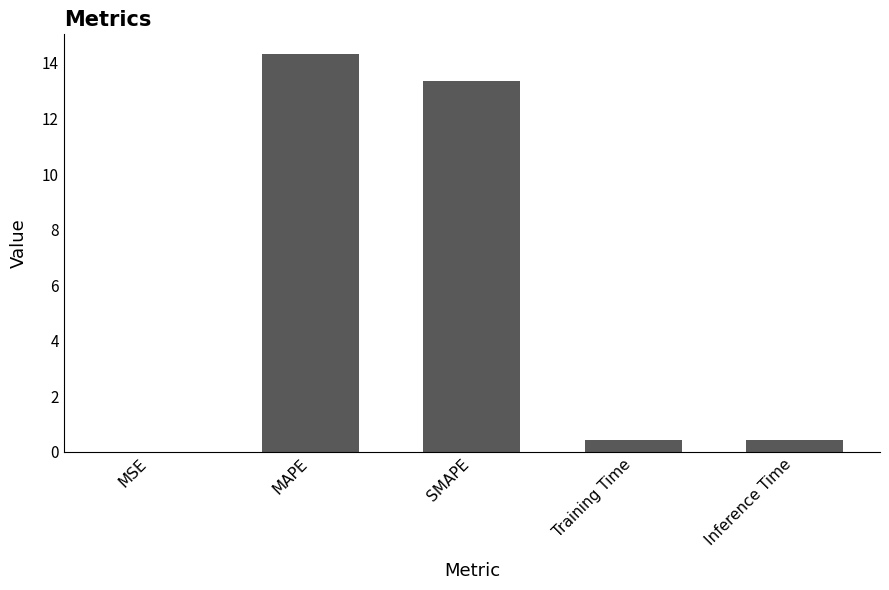

What is the greatest value displayed?

14.3